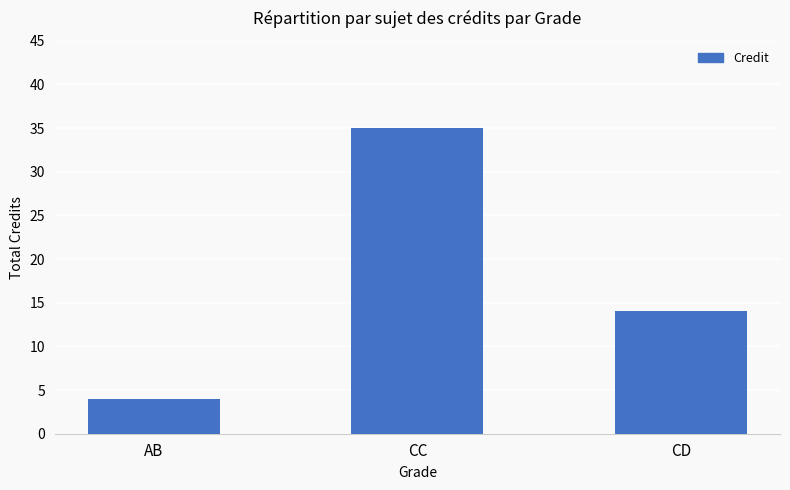

The chart shows a value of 4 at AB. True or false?

True